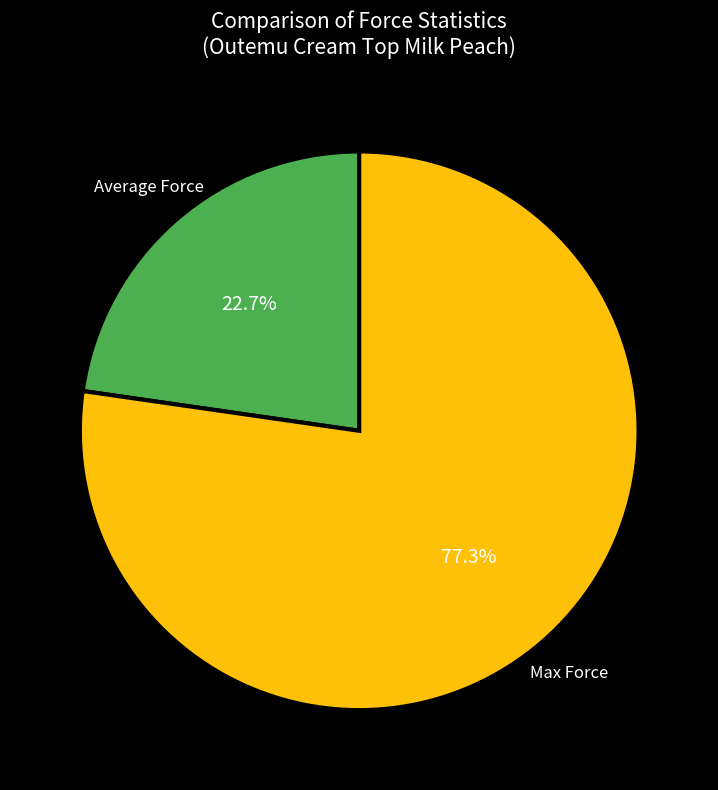

Which category accounts for the majority?

Max Force